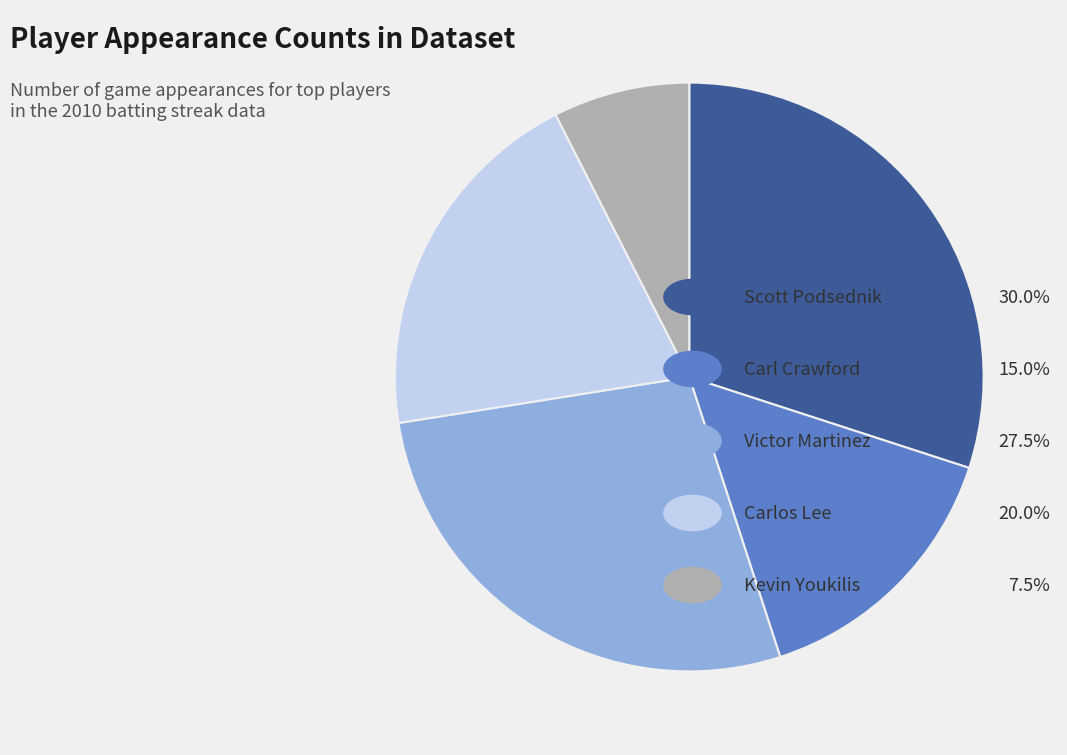

Does any single category account for the majority?

No